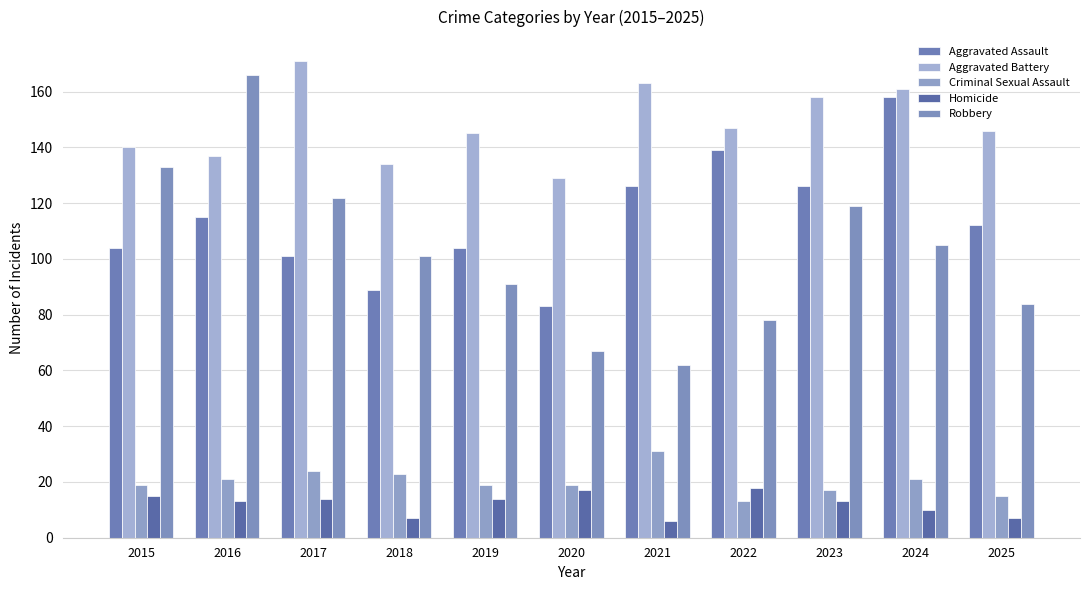

Does the chart contain any negative values?

No